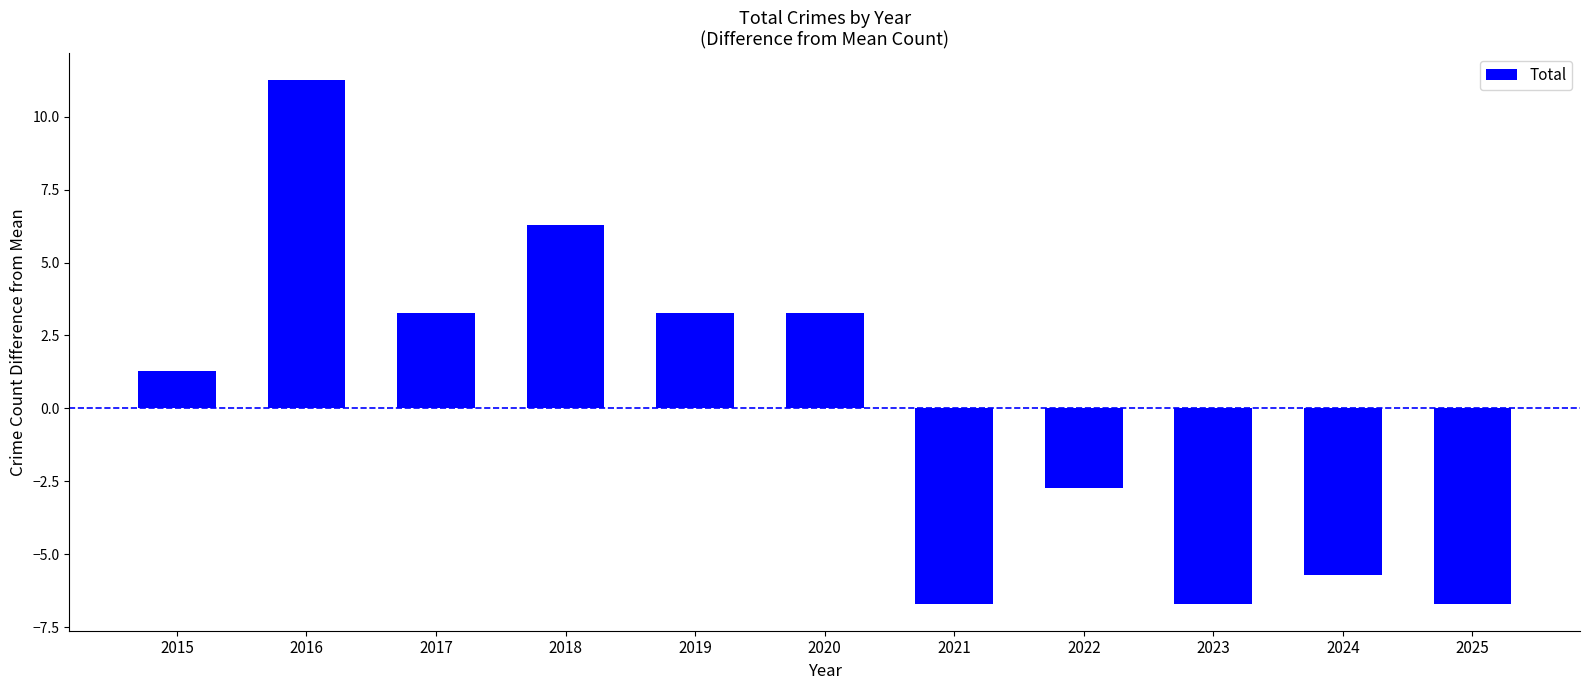

At which label does the data first exceed 1?

2015